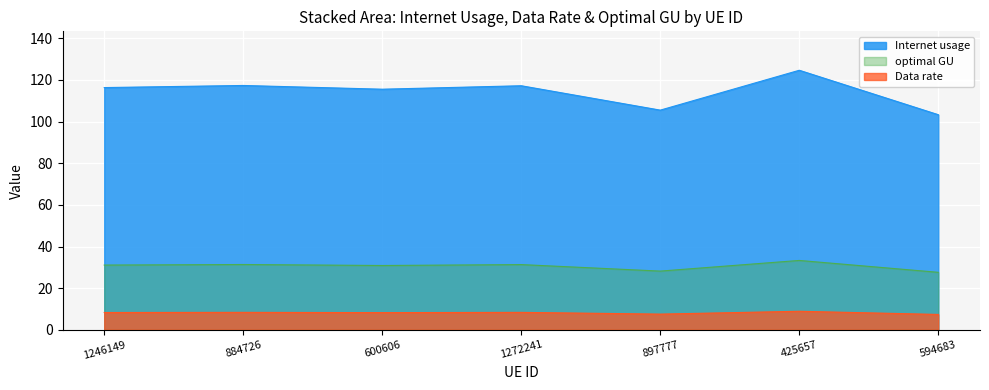

What is the approximate value of optimal GU at 897777?

28.2